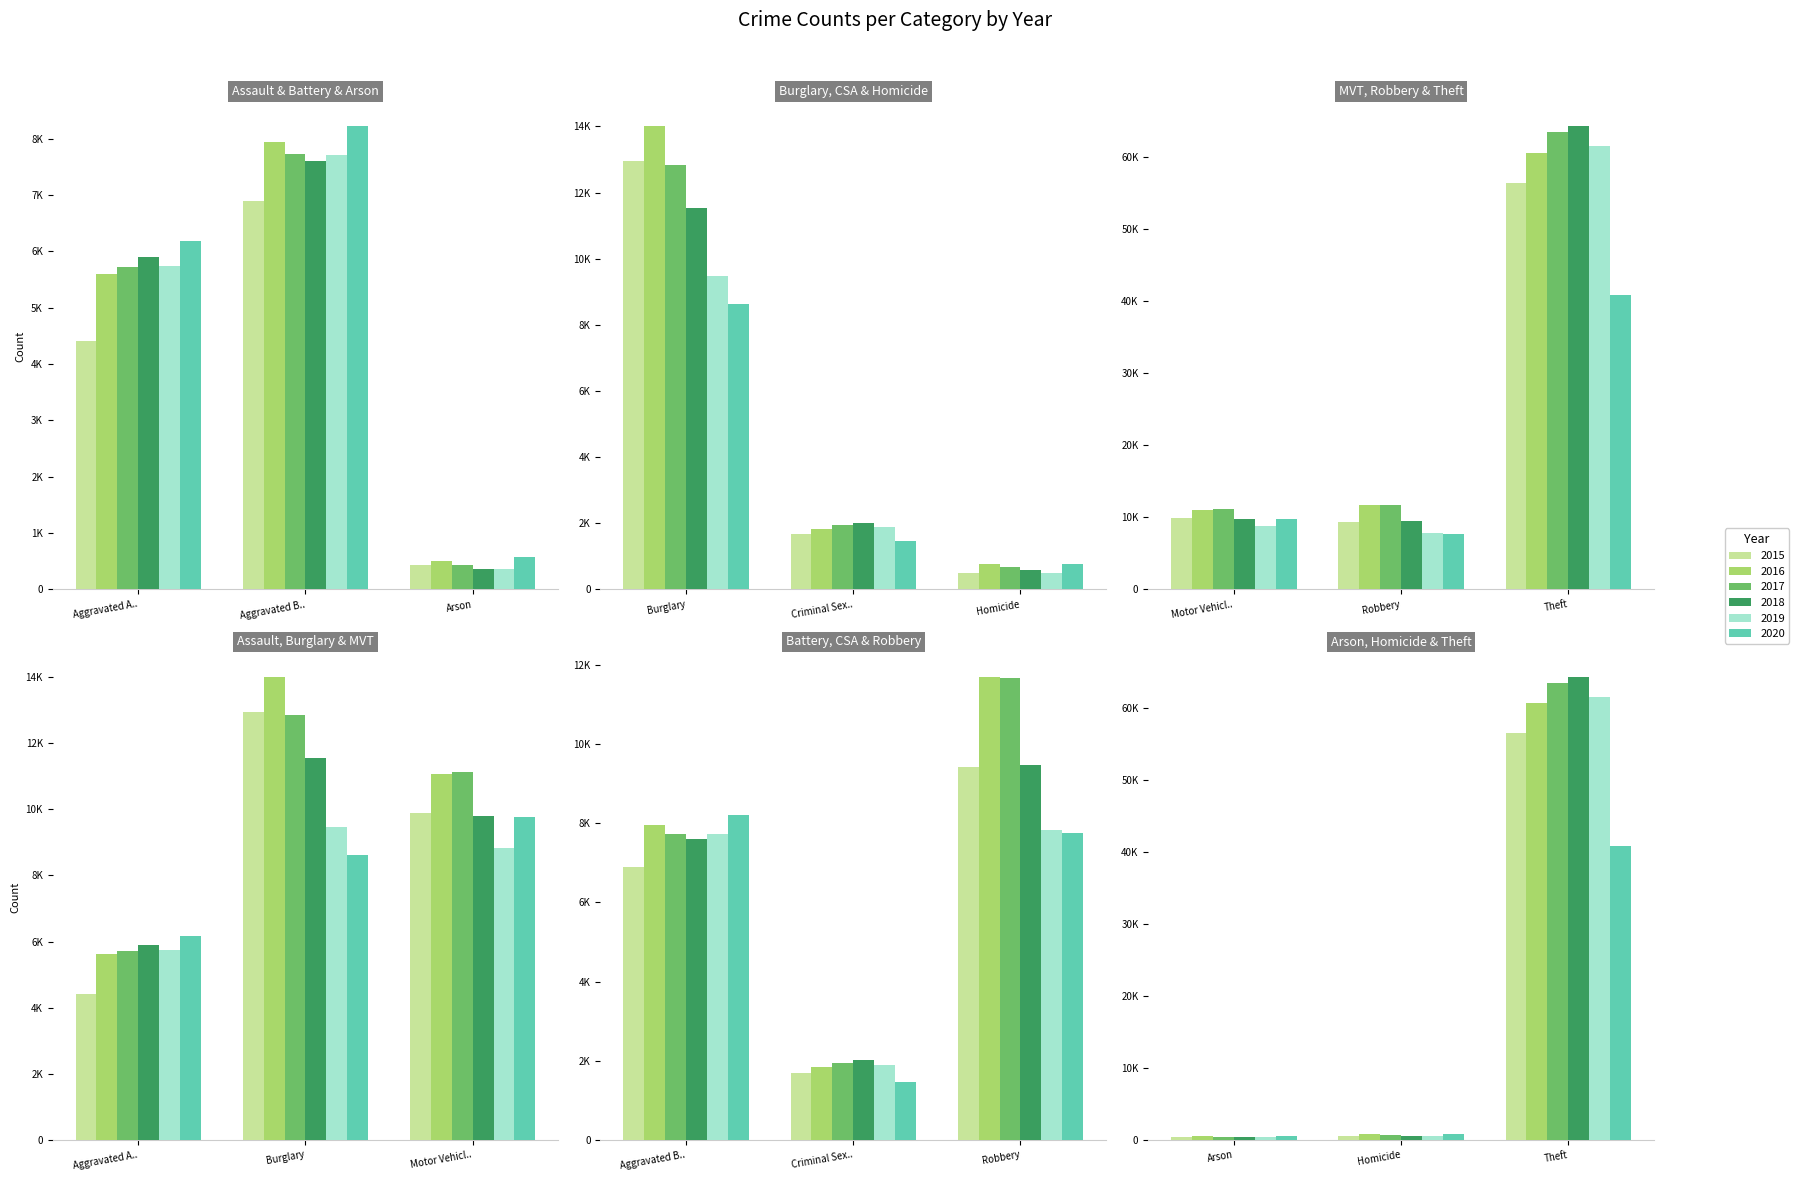

List the series in order of their peak value, highest first.

2018, 2017, 2019, 2016, 2015, 2020